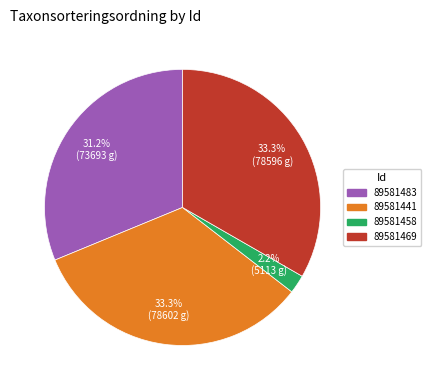

What percentage is the 89581441 slice, to the nearest percent?

33%